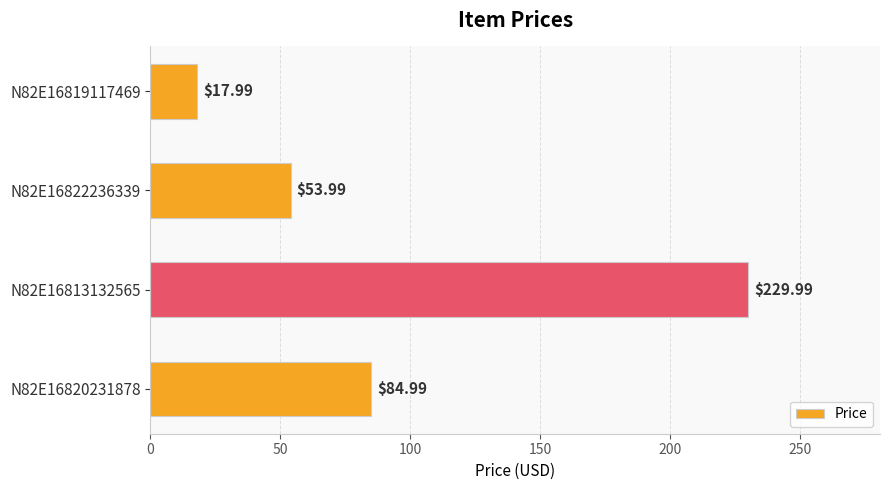

What is the difference between the second highest and second lowest values?

31.0